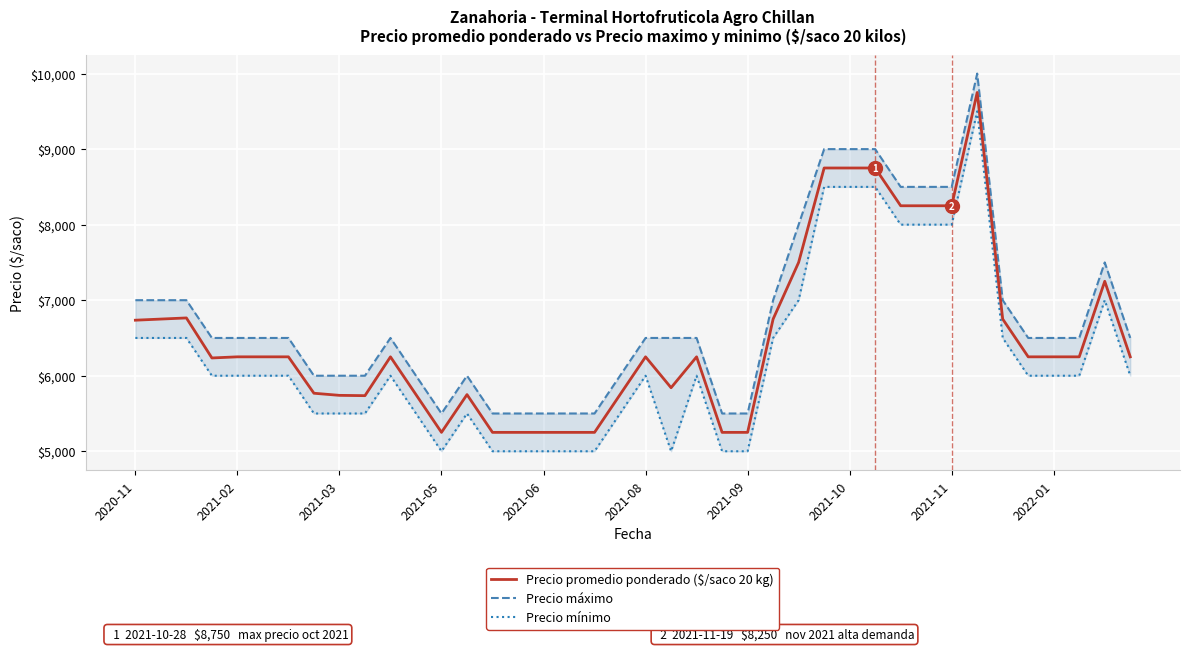

What are all the series names shown in the legend?

Precio promedio ponderado ($/saco 20 kg), Precio máximo, Precio mínimo